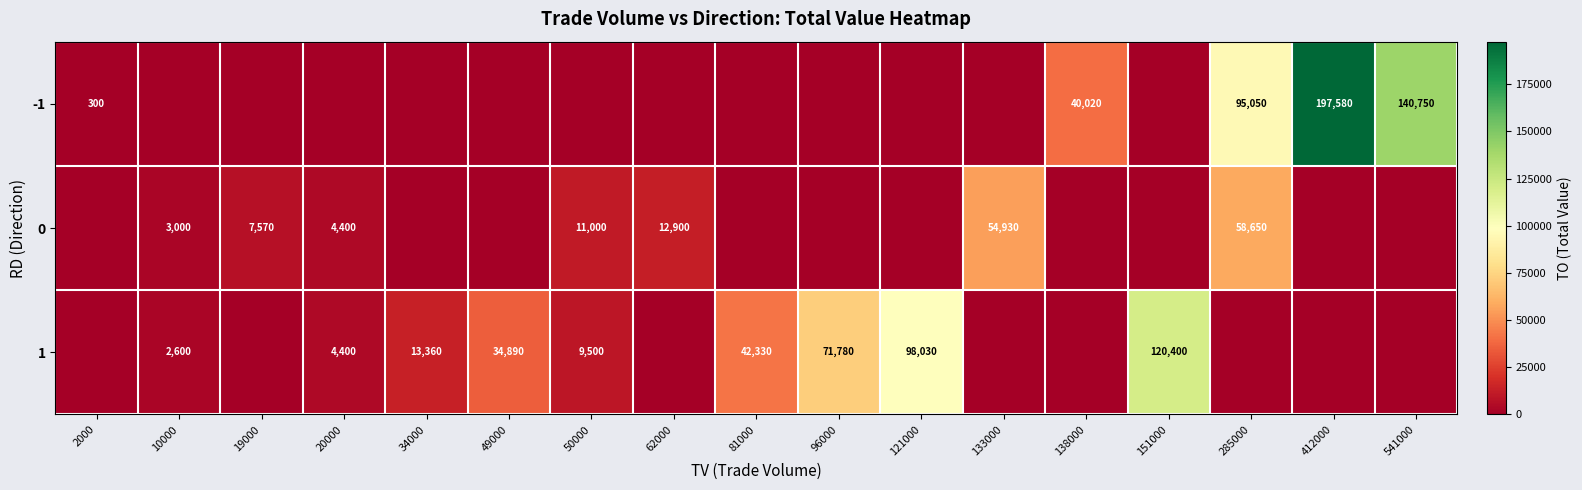

The value of 1 at 20000 is 4400. True or false?

True